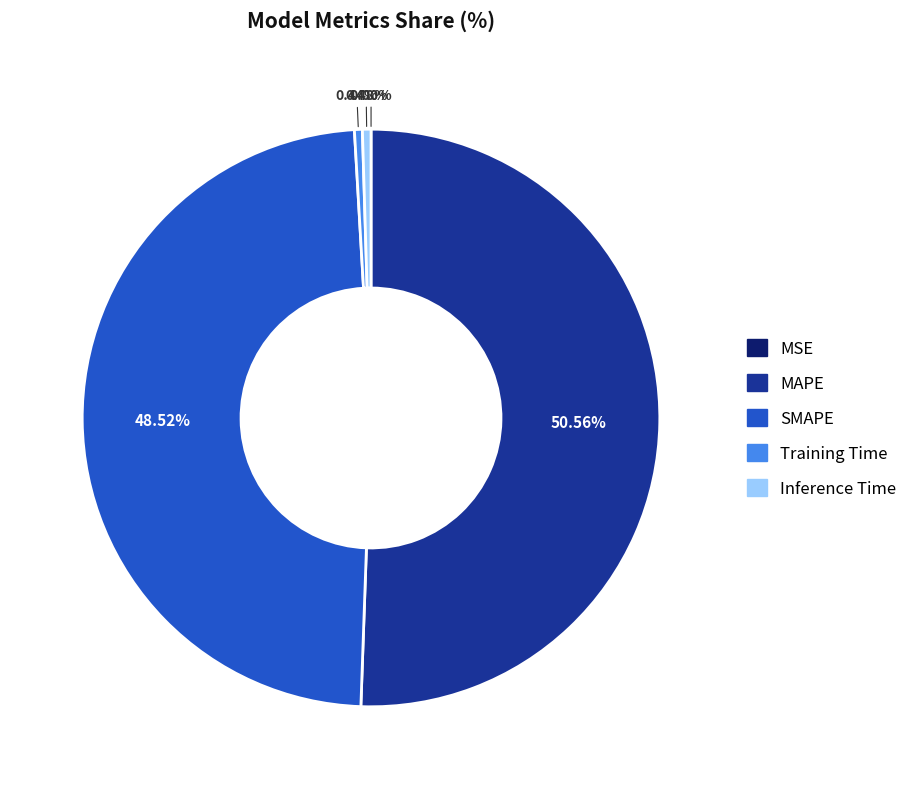

Which slice is the largest?

MAPE